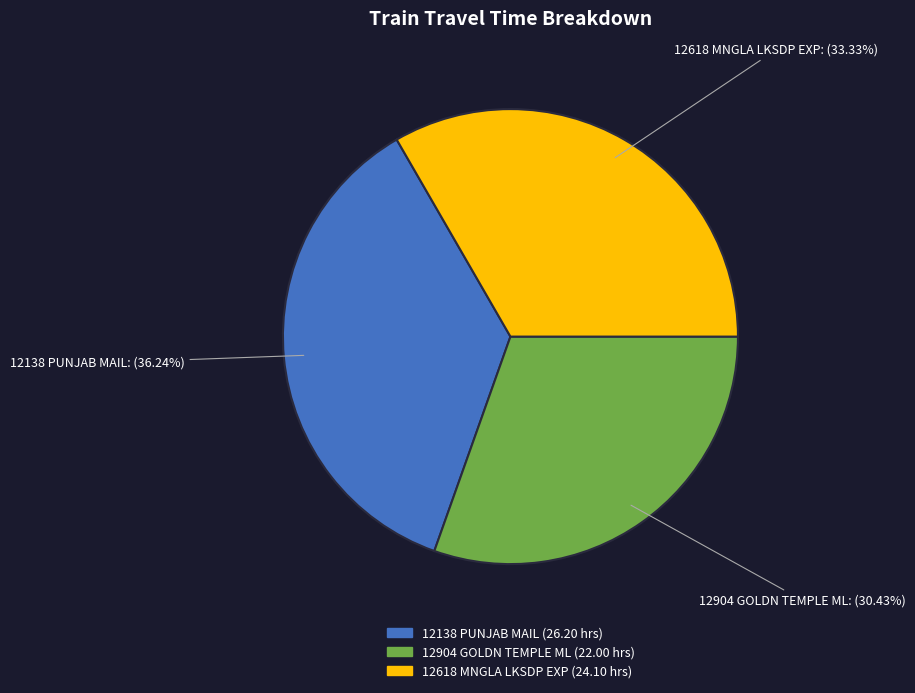

Does 12618 MNGLA LKSDP EXP account for over 50% of the chart?

No